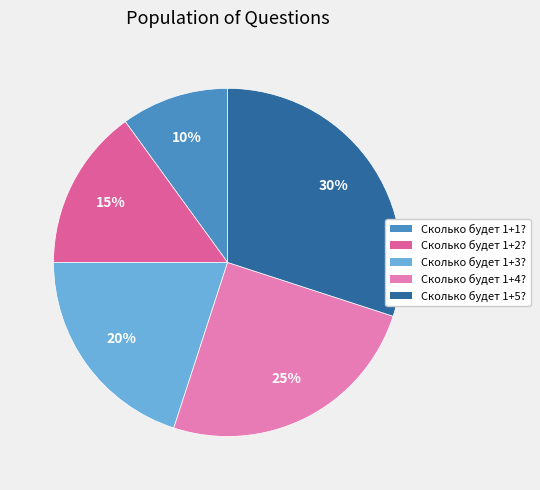

Does Сколько будет 1+2? account for over 50% of the chart?

No